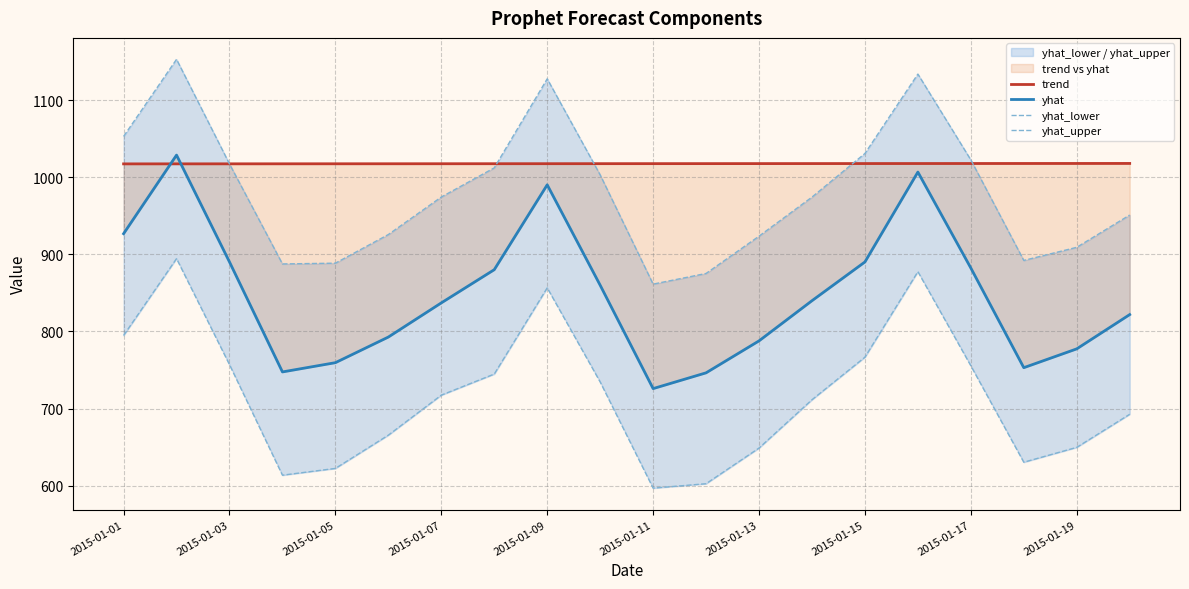

What is the sum of all yhat_lower values?

14331.6